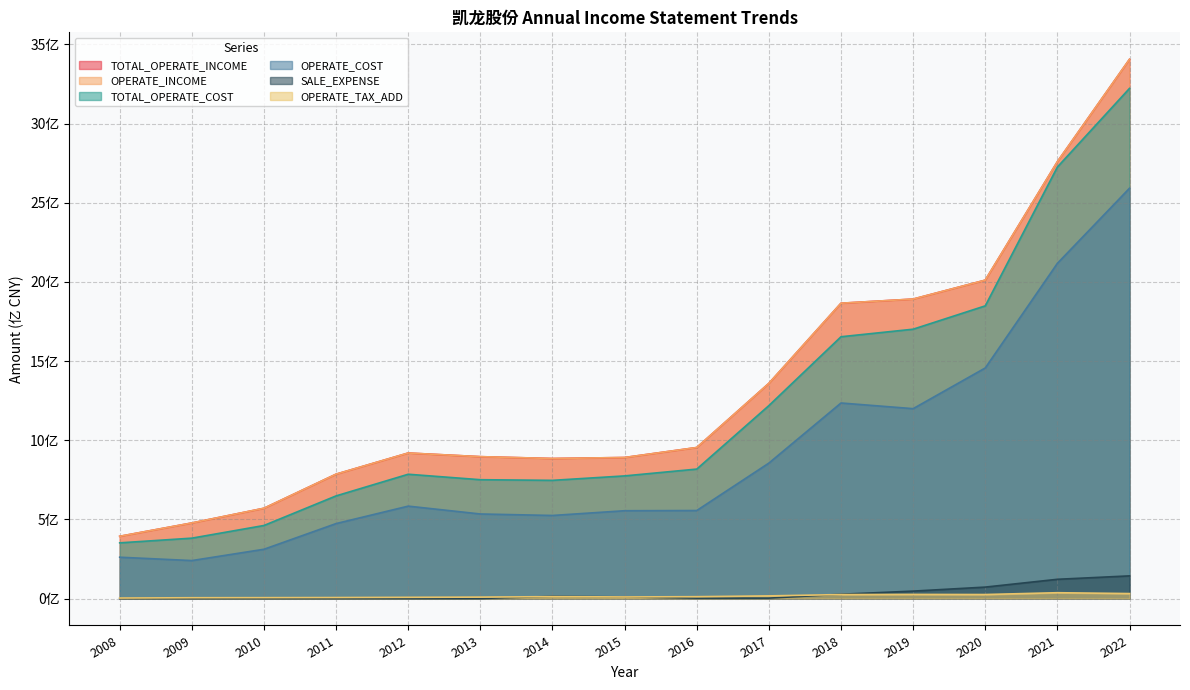

At which category does TOTAL_OPERATE_COST reach its first local valley?

2014